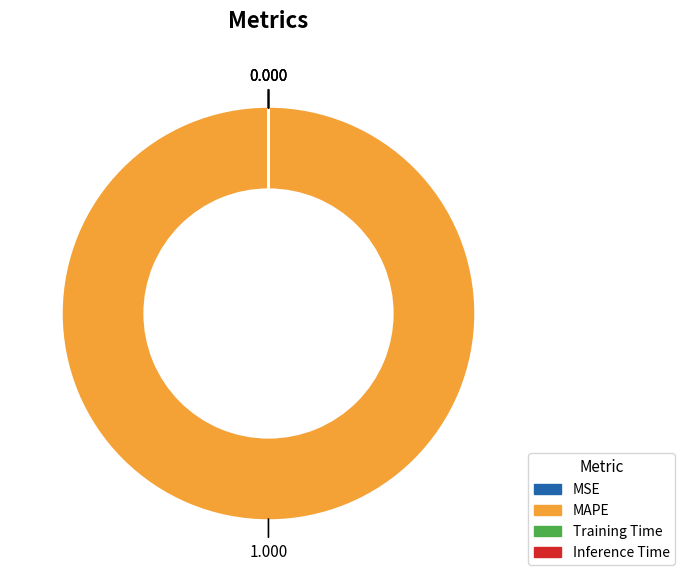

Does any single category account for the majority?

Yes